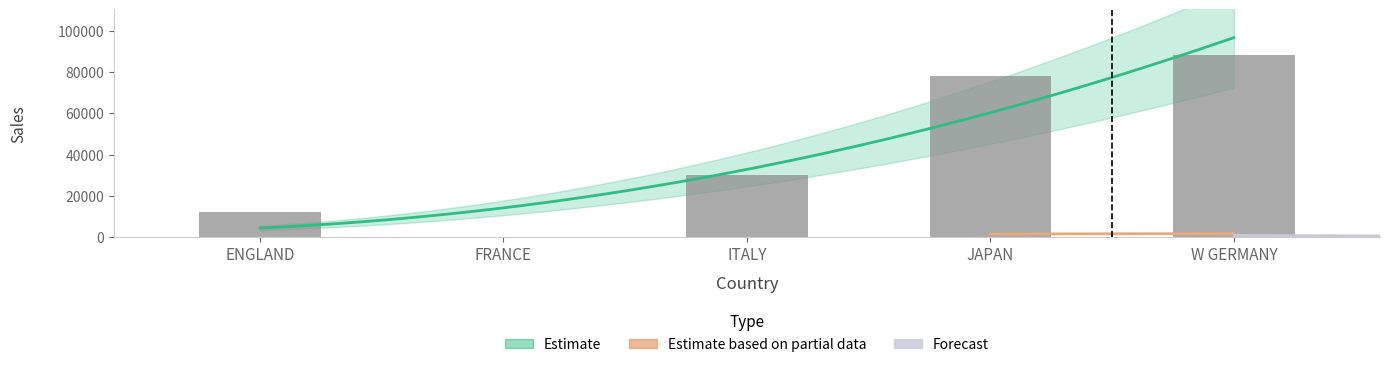

Reading left to right, what are all the values shown in this chart?

12000	0	30200	78030	88190